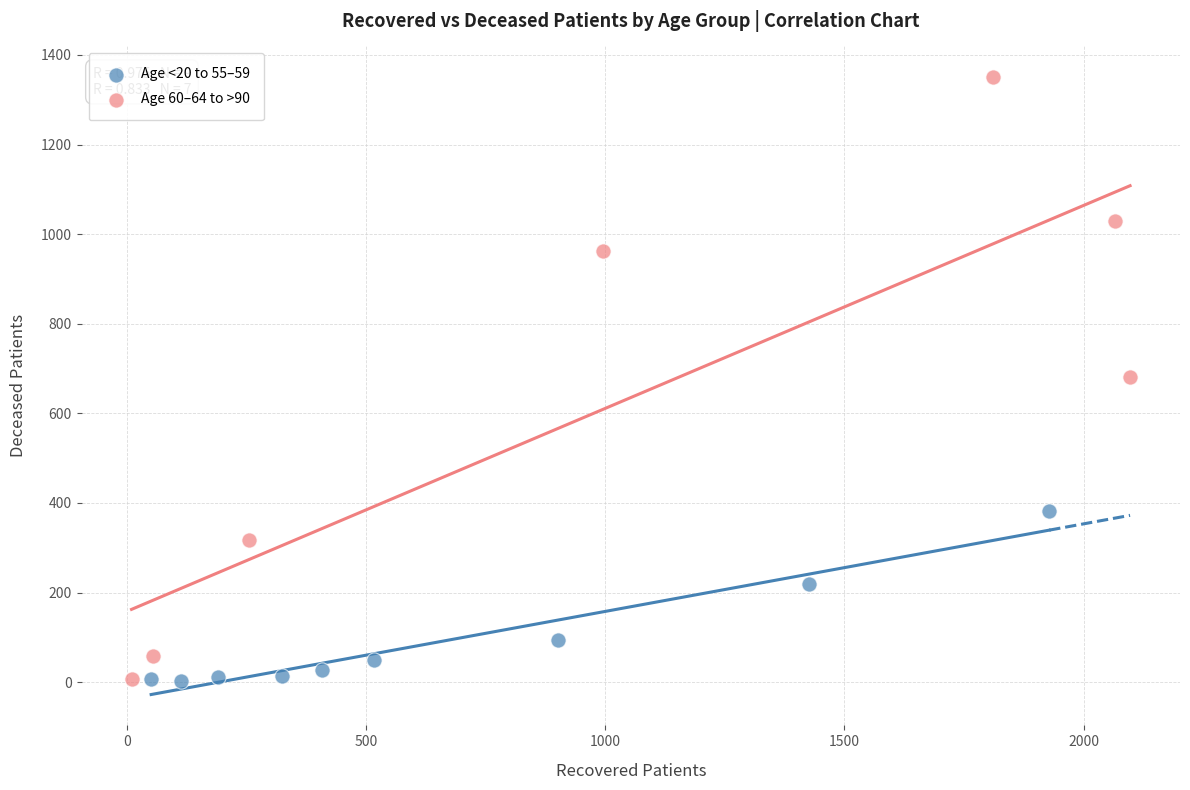

Which series has the largest Y range (max minus min)?

Age 60–64 to >90